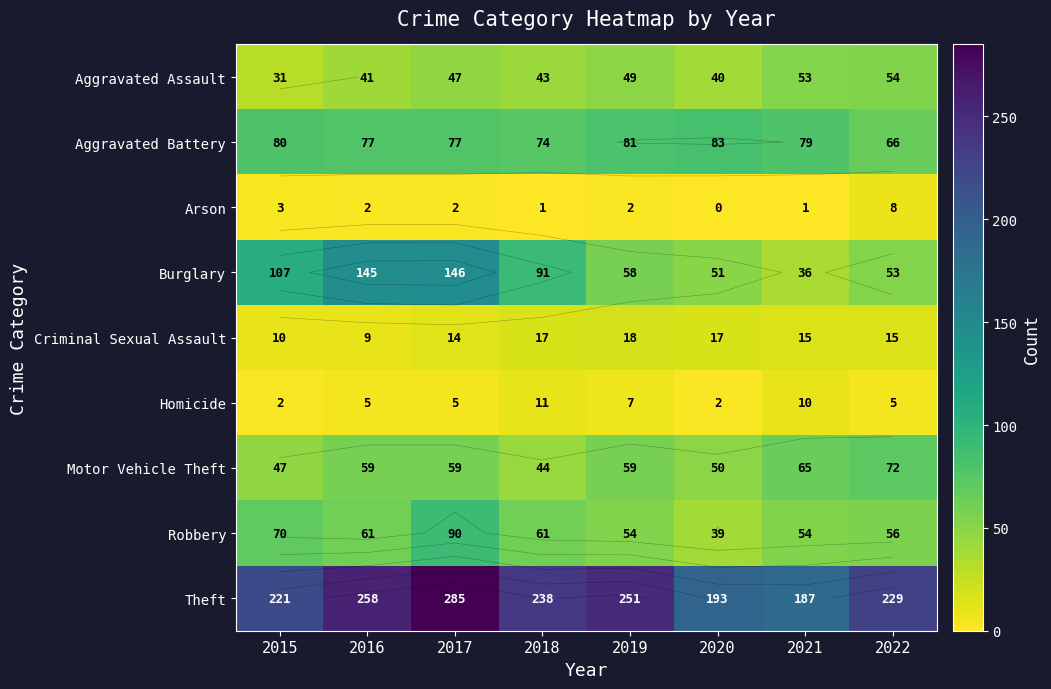

What is the difference between the Burglary values at 2020 and 2015?

56